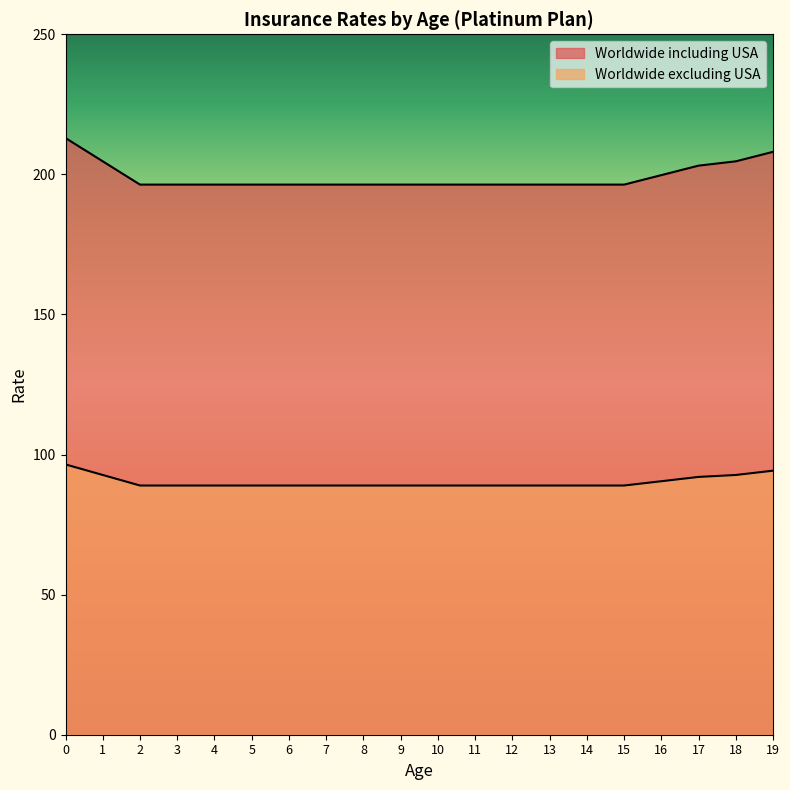

What is the sum of the Worldwide including USA values at 13 and 2?

392.7